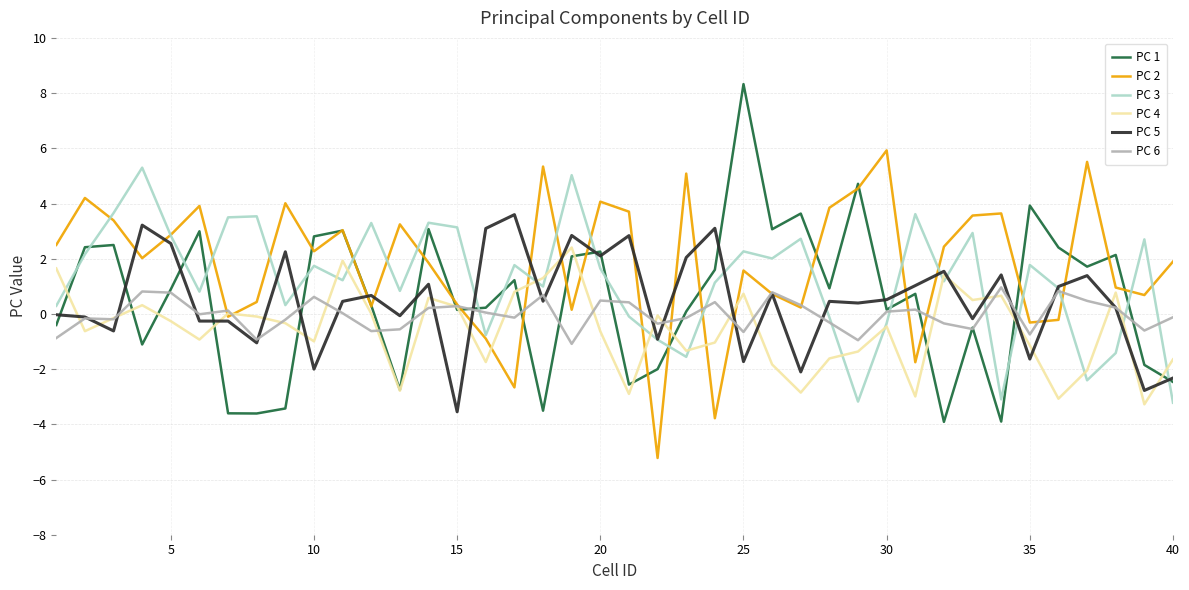

Which series has the largest range (max minus min)?

PC 1